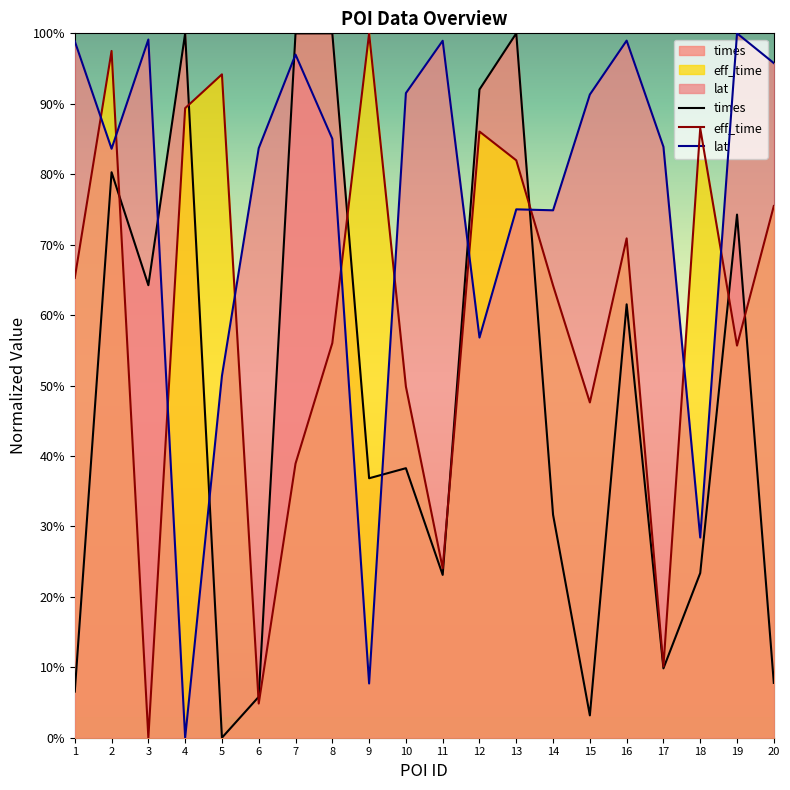

How many lines are shown in the chart?

3